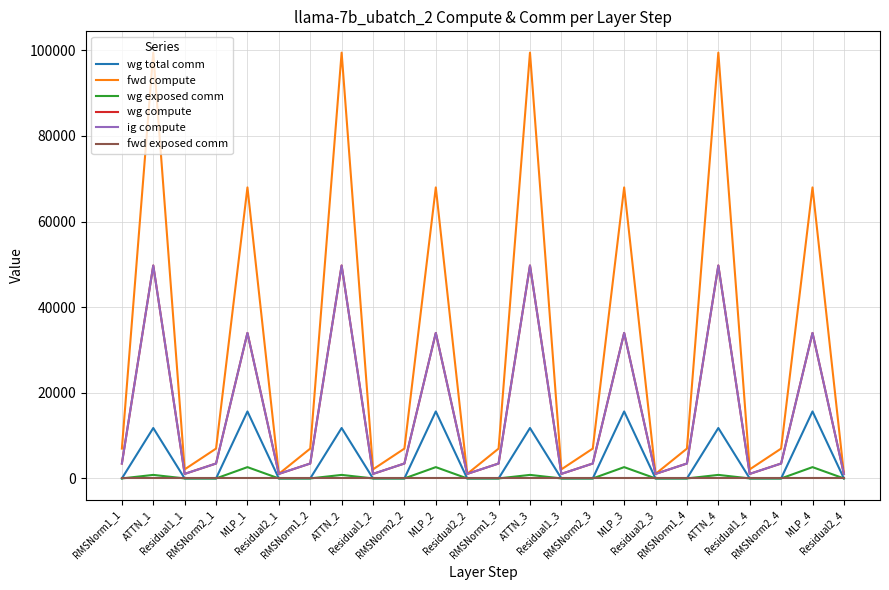

The wg compute series shows 16700.3 at ATTN_2. True or false?

False